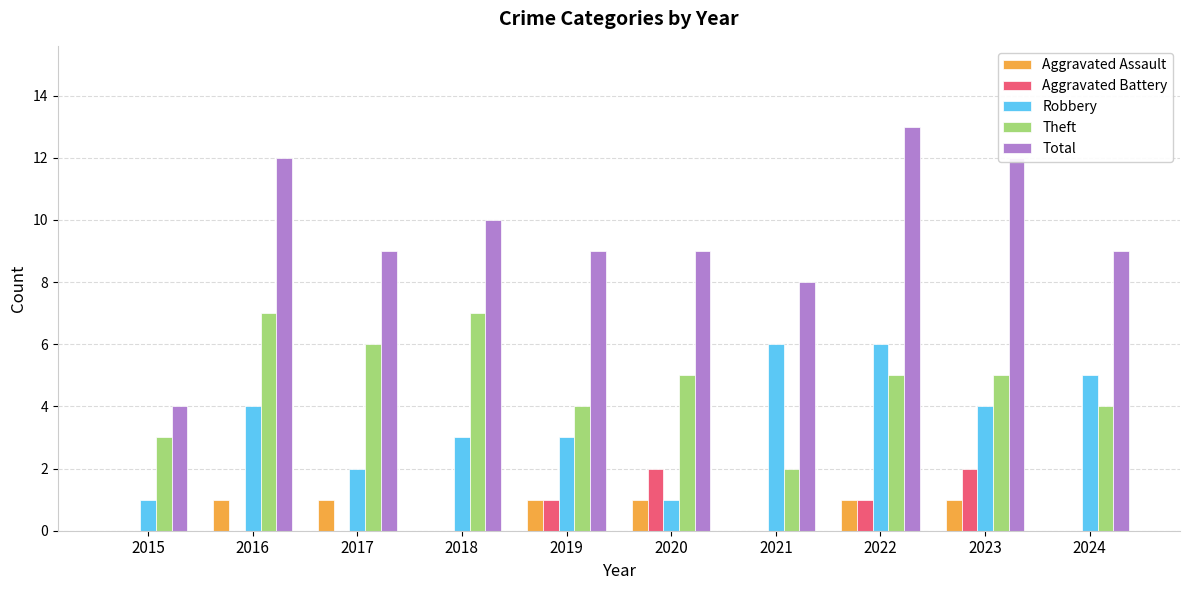

Between 2018 and 2019, which series saw the biggest shift?

Theft